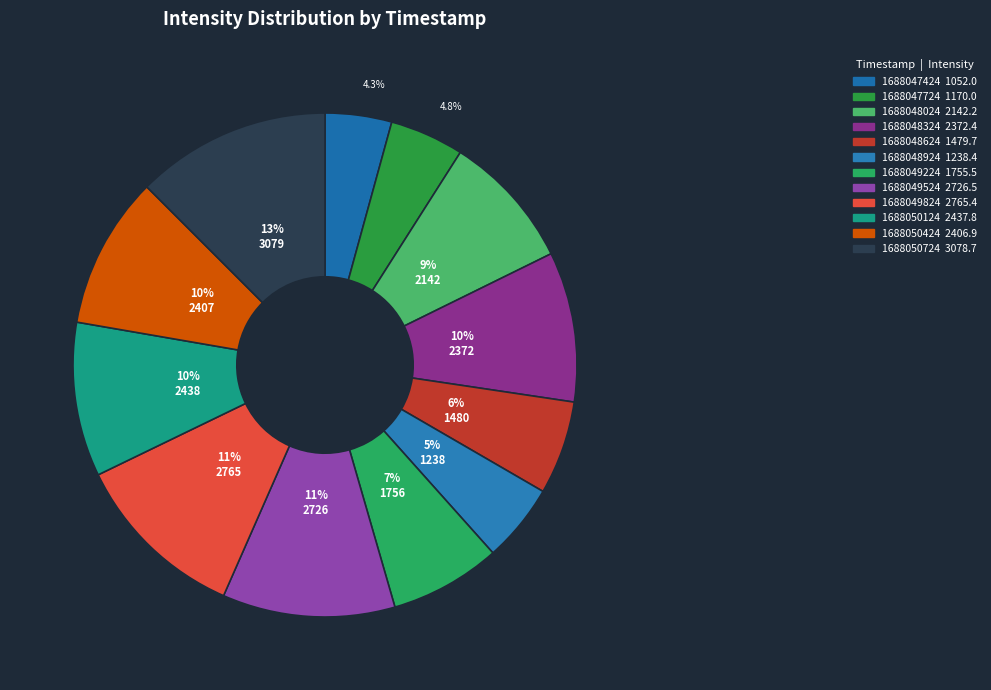

To the nearest percent, what percentage of the pie is 1688050724?

13%